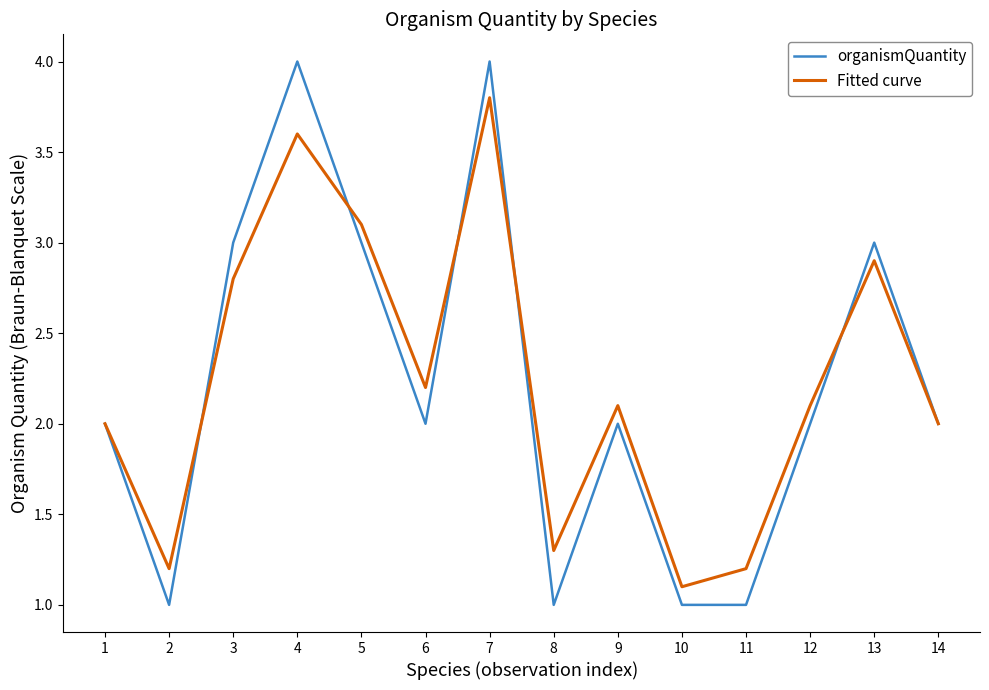

What is the difference between the second highest and minimum values in the Fitted curve series?

2.5